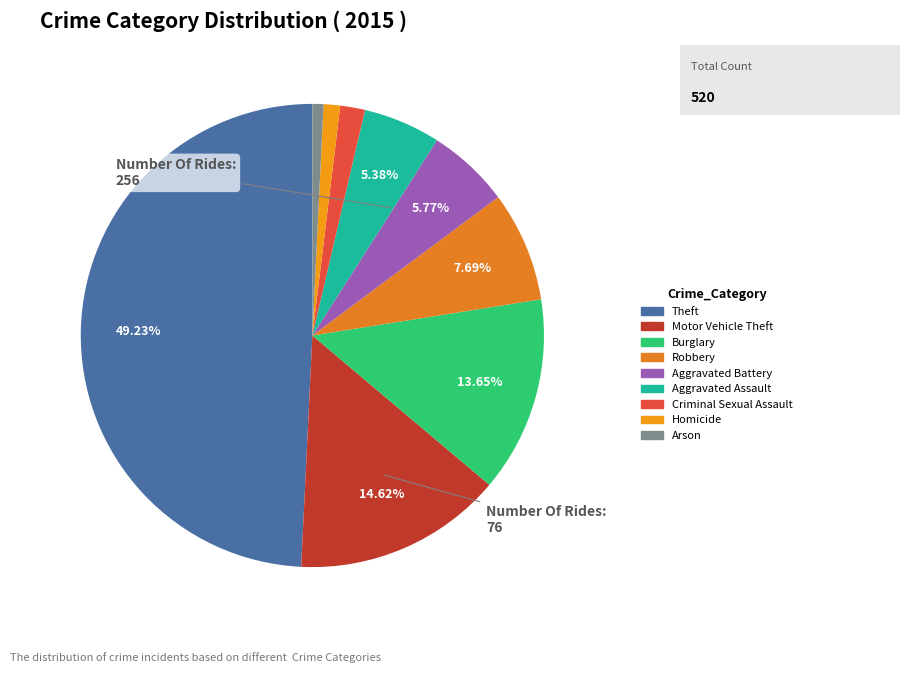

Which slice is the largest?

Theft